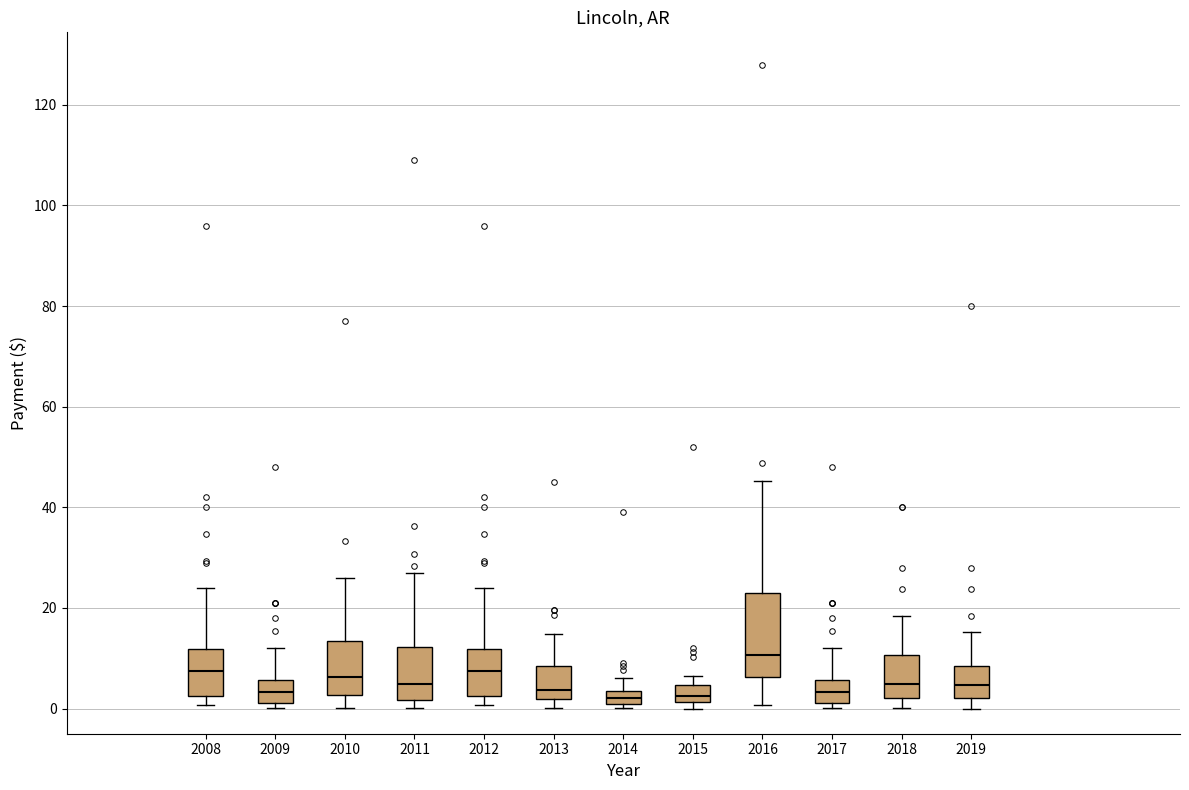

Where is the lower edge of the box at x = 2014 on the y-axis? The values are not printed on the chart, so give them approximately, as read against the axis.

0